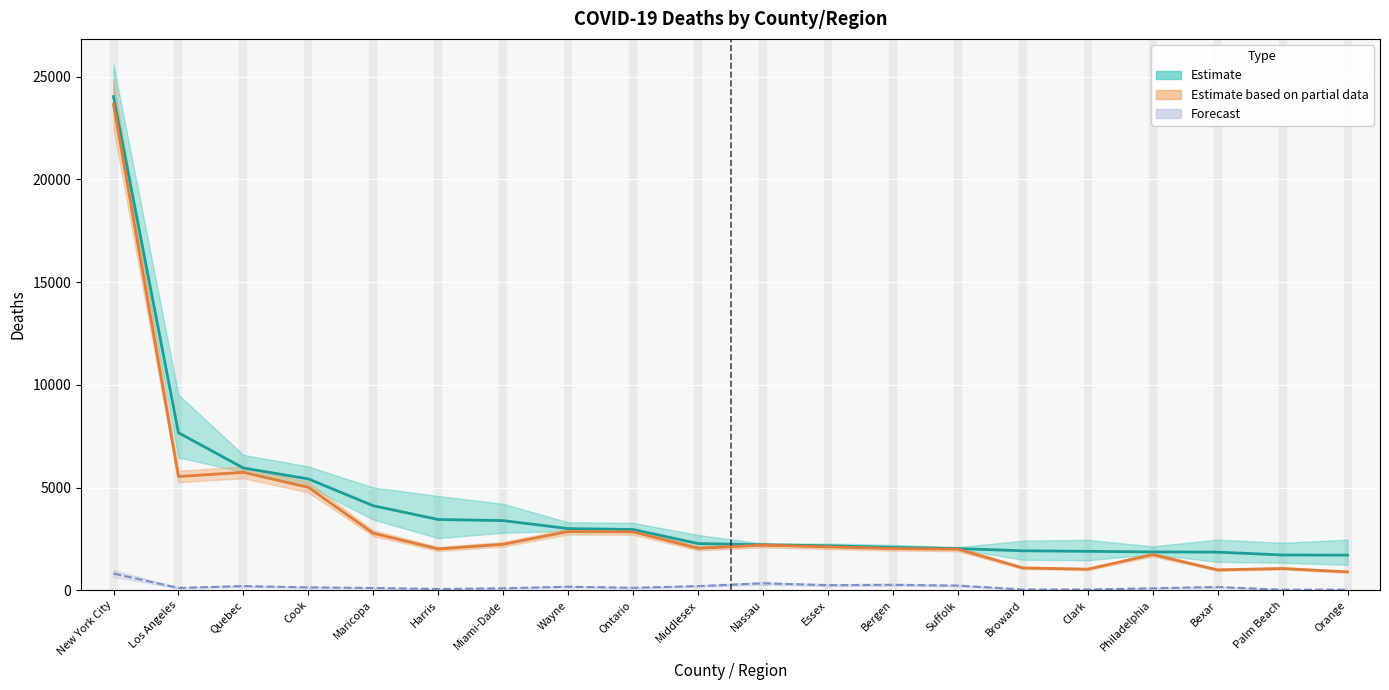

What position from the right is Middlesex?

11